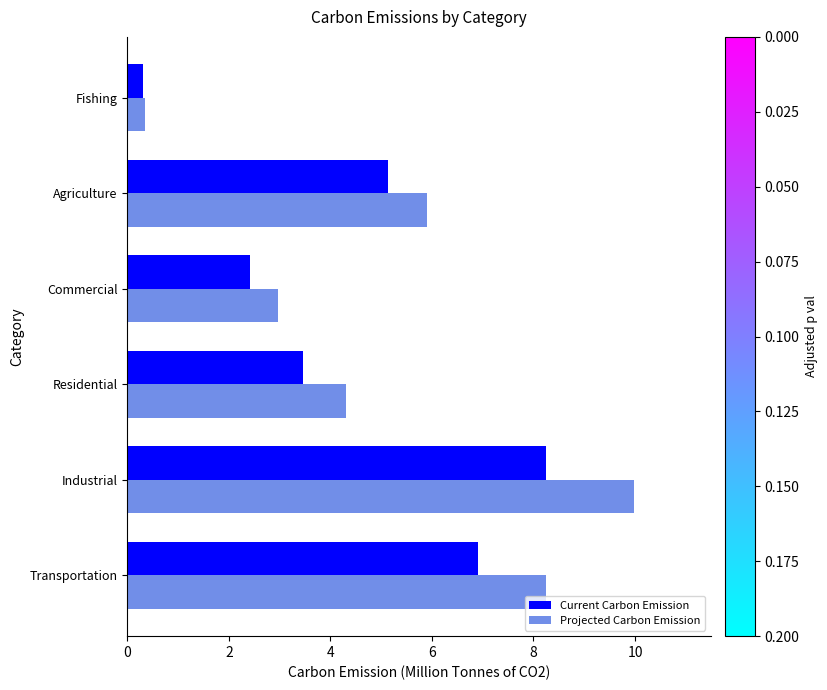

Which series has the largest range (max minus min)?

Projected Carbon Emission